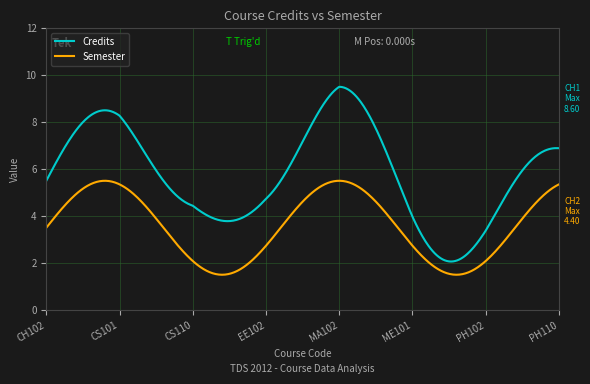

List the series in order of their peak value, lowest first.

Semester, Credits